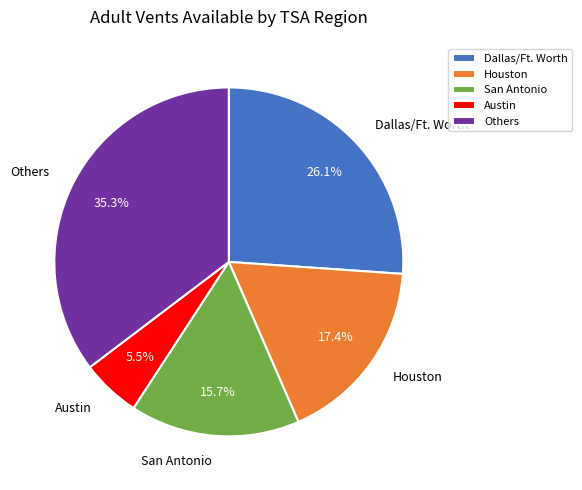

What percentage is NOT represented by Austin?

94.5%